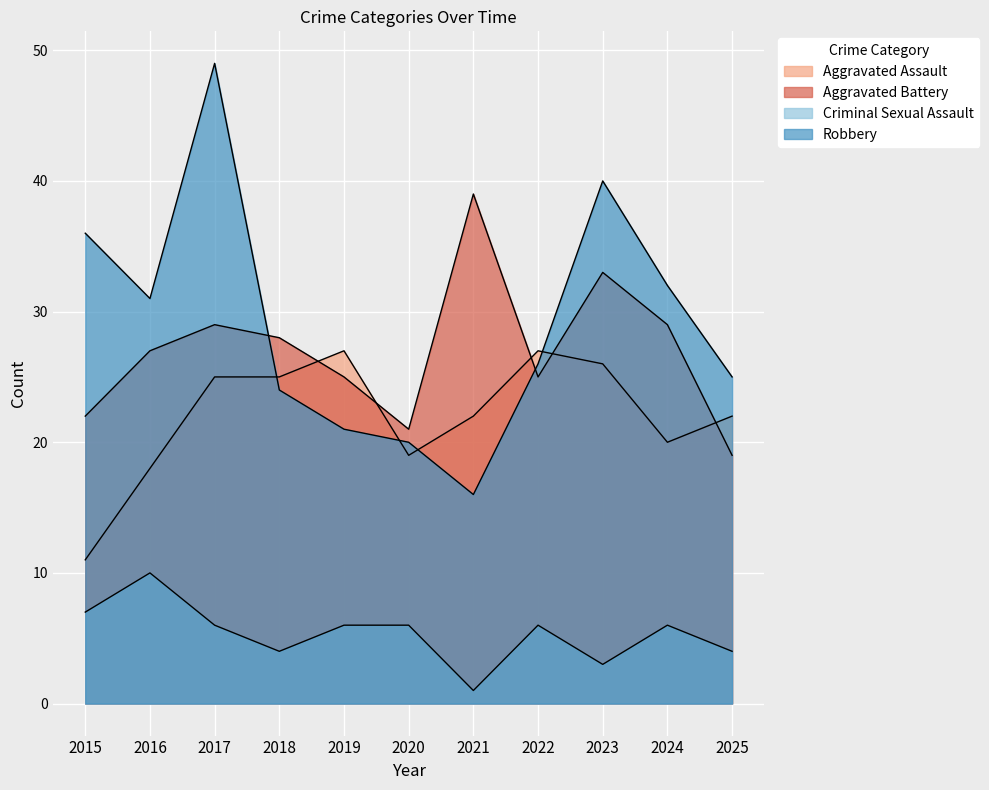

What is the sum of all Robbery values?

320